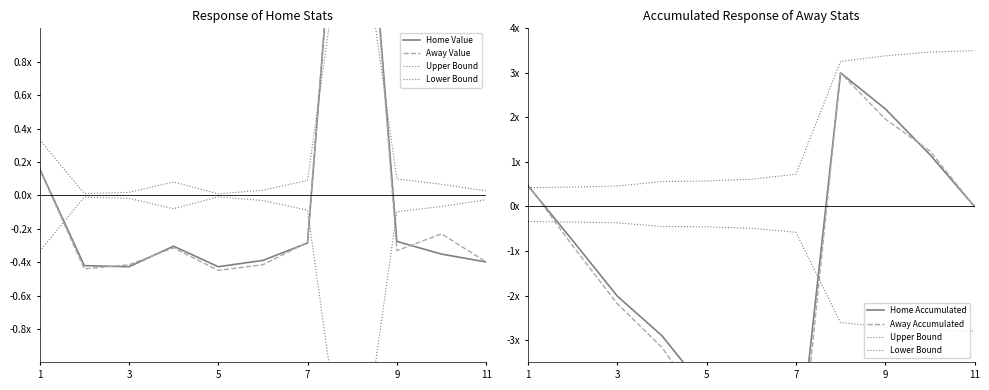

How many positive values does the Away Value series have?

2